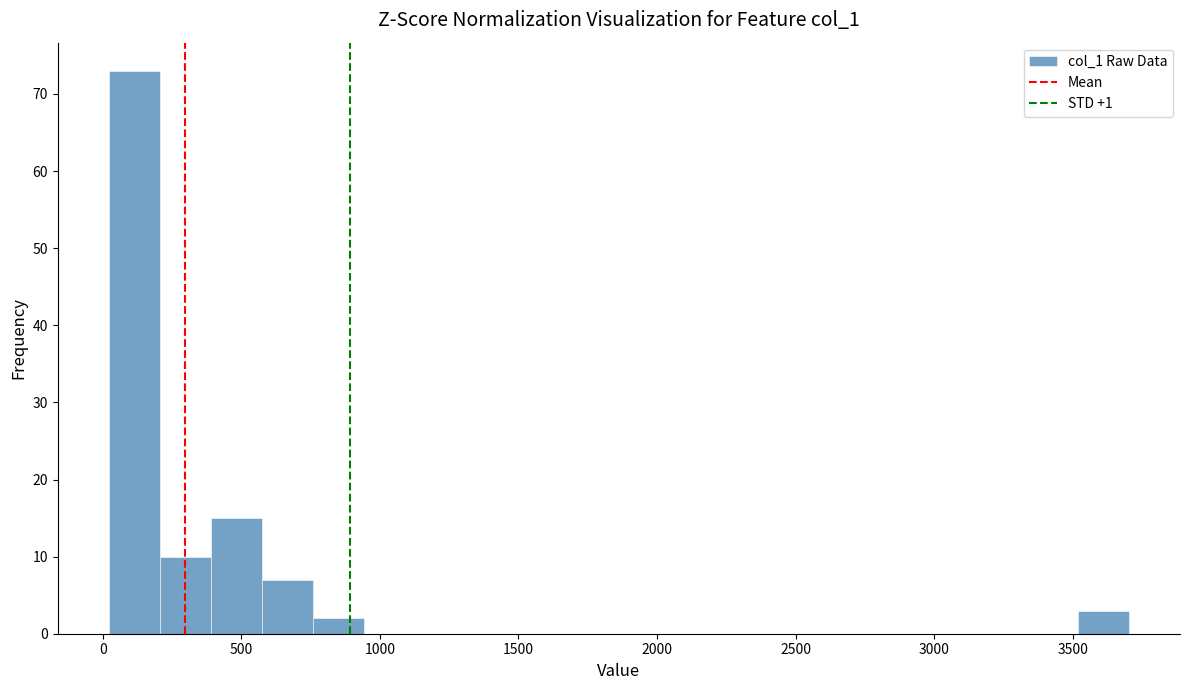

Around what value on the x-axis is the tallest bar? Give the approximate position of its centre, as read against the axis.

100